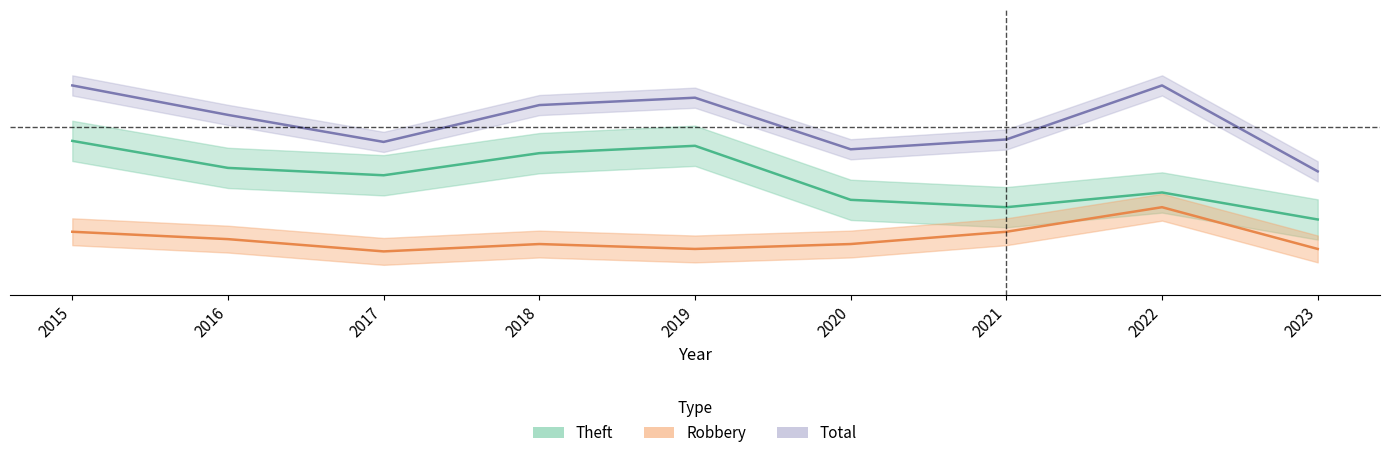

At how many categories does at least one series exceed 1?

5